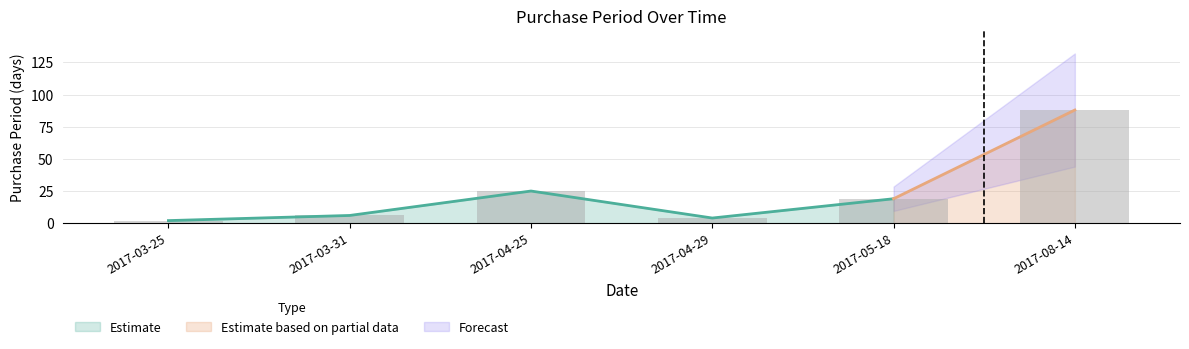

What is the maximum value shown in the chart?

88